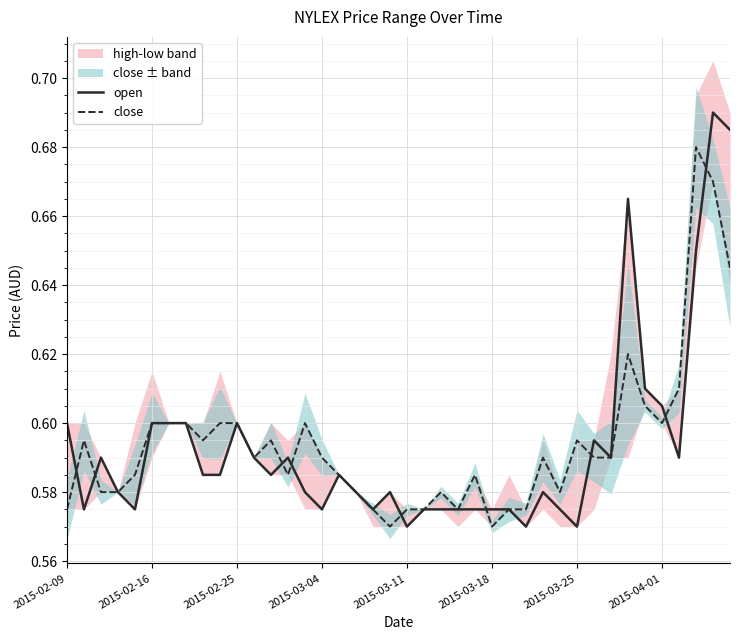

Rank the series at 2015-02-25 from highest to lowest value.

open, close